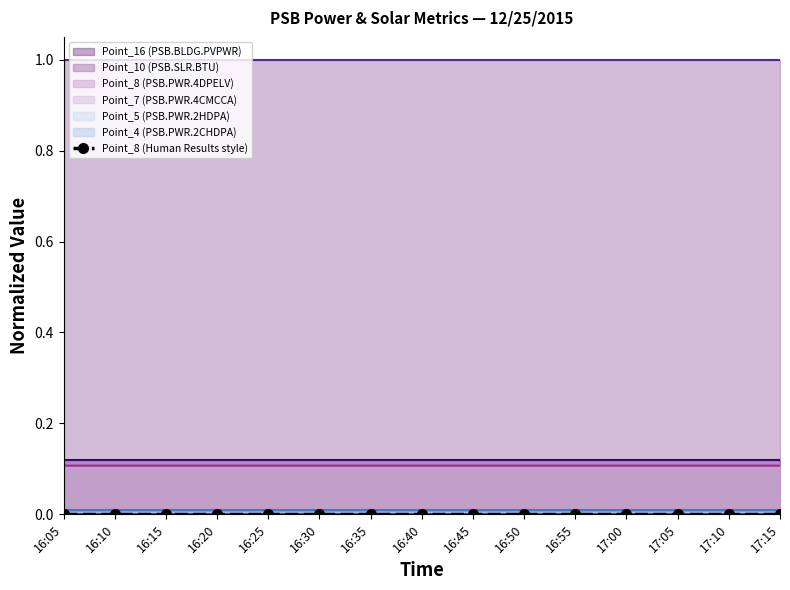

True or false: Point_7 (PSB.PWR.4CMCCA) has a value of 0.1 at 17:15.

True